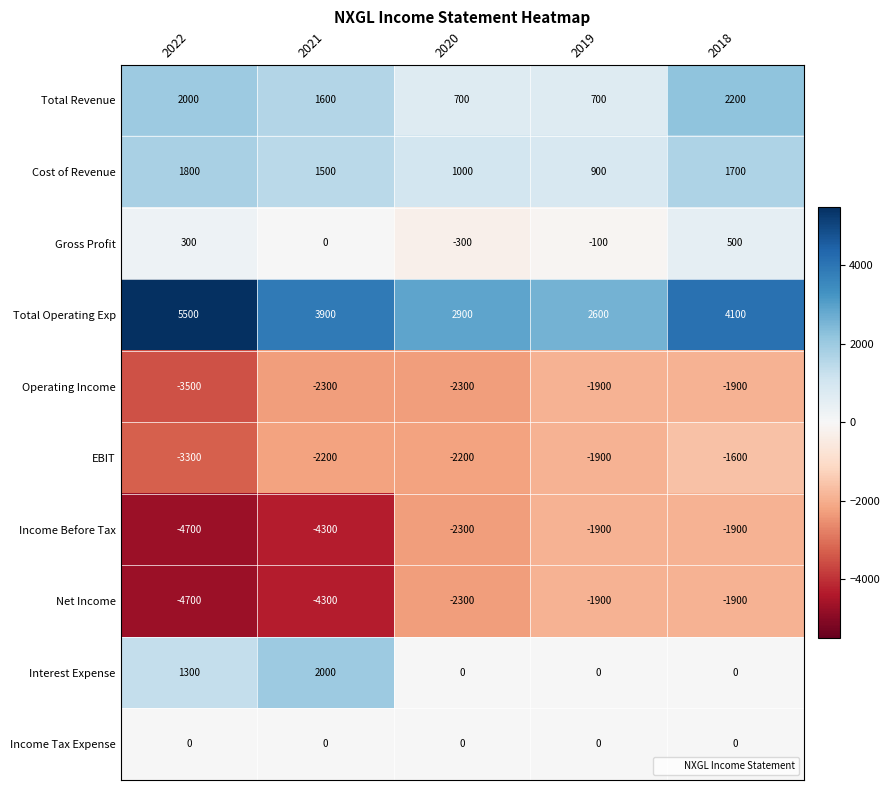

The Total Revenue series shows 1197 at 2019. True or false?

False